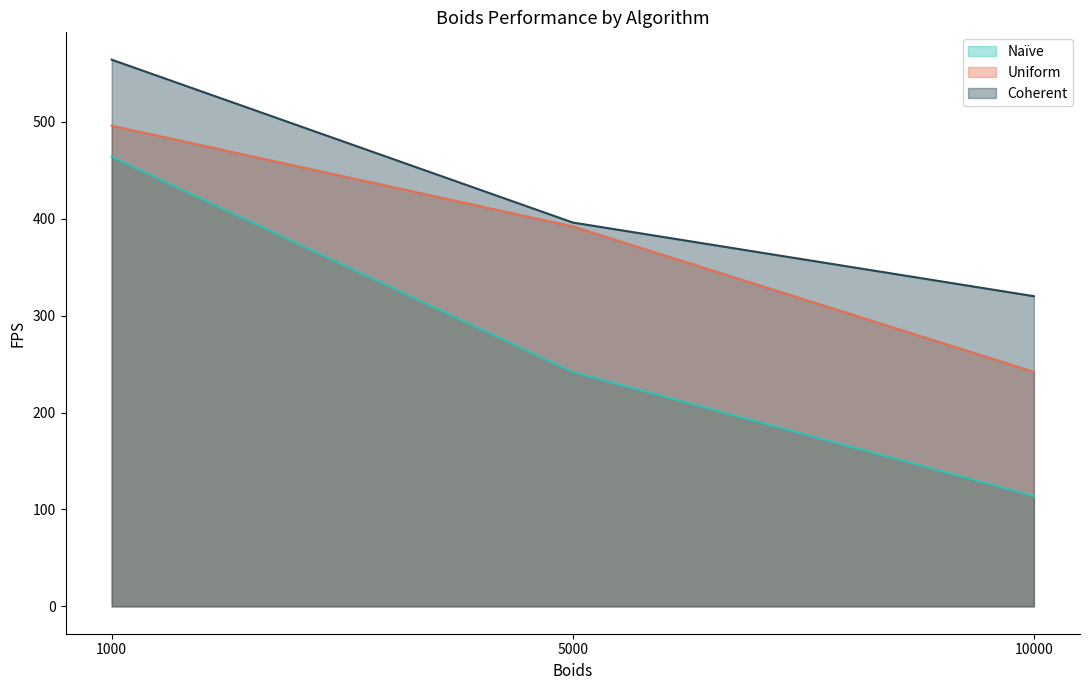

Reading right to left, transcribe all the data shown in this chart.

Naïve: 10000=114	5000=242	1000=464
Uniform: 10000=242	5000=392	1000=496
Coherent: 10000=320	5000=396	1000=564